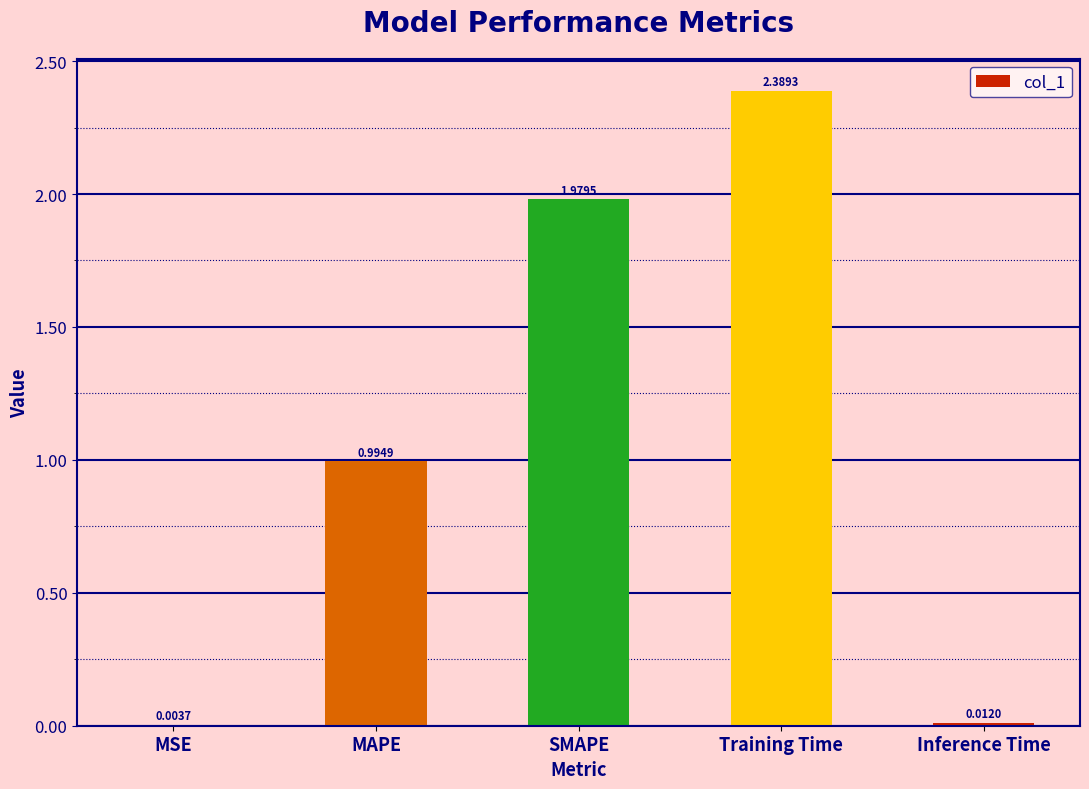

What is the ratio of the value at MAPE to the value at Training Time?

0.4